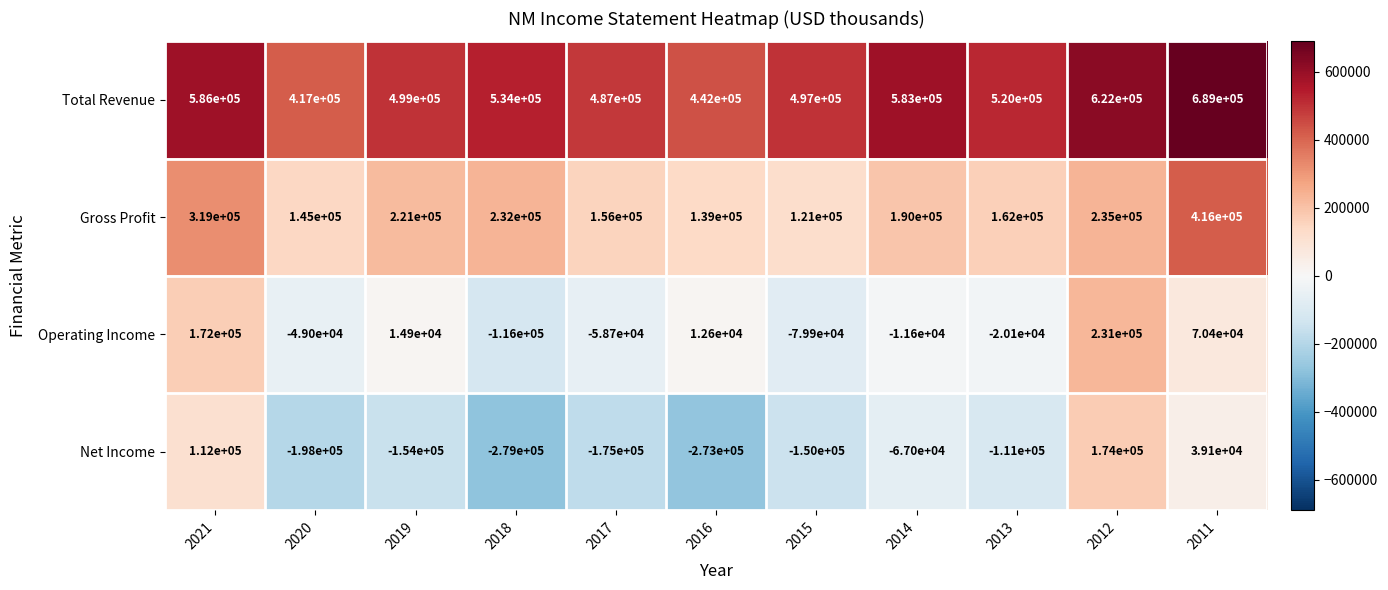

Rank the series by their maximum value, from highest to lowest.

Total Revenue, Gross Profit, Operating Income, Net Income